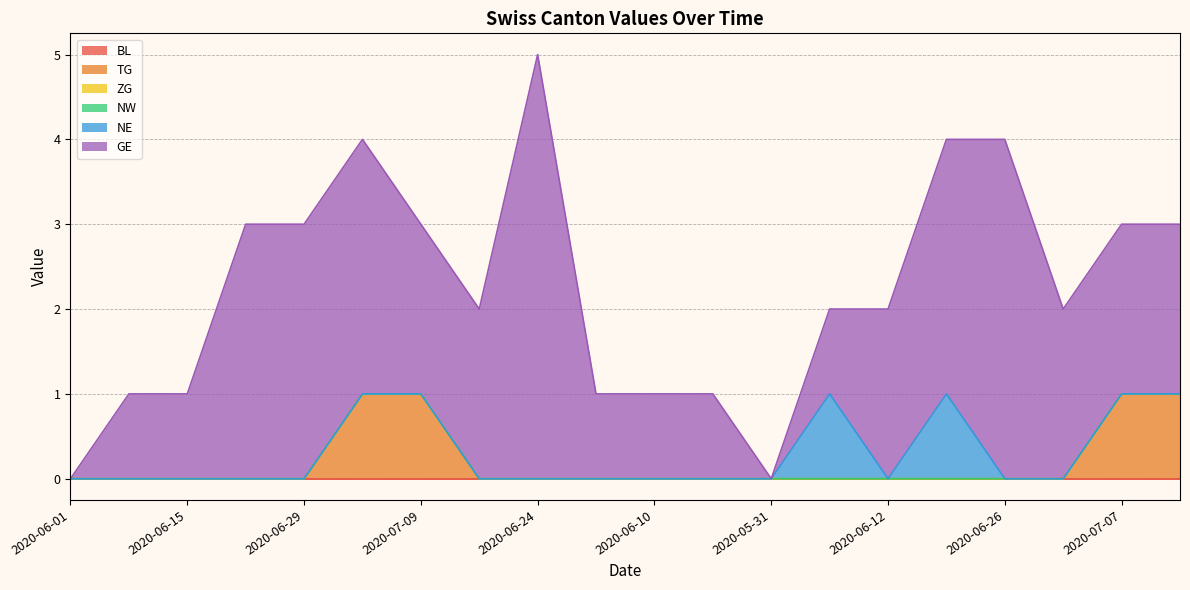

At how many categories does at least one series exceed 1?

12